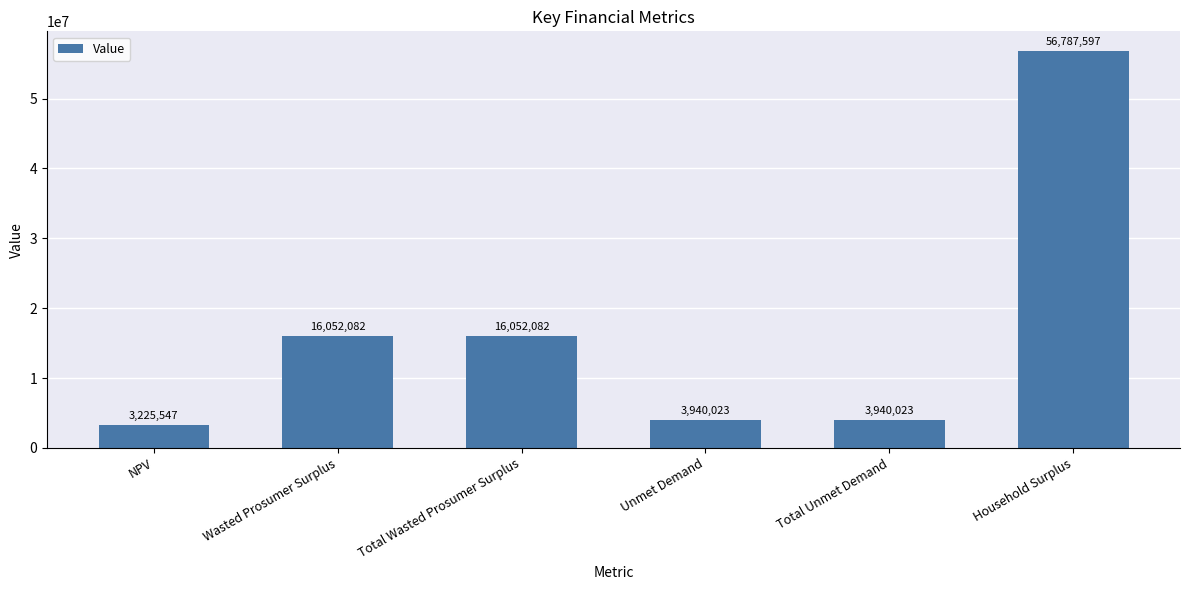

What is the difference between the maximum and minimum values?

53562049.9